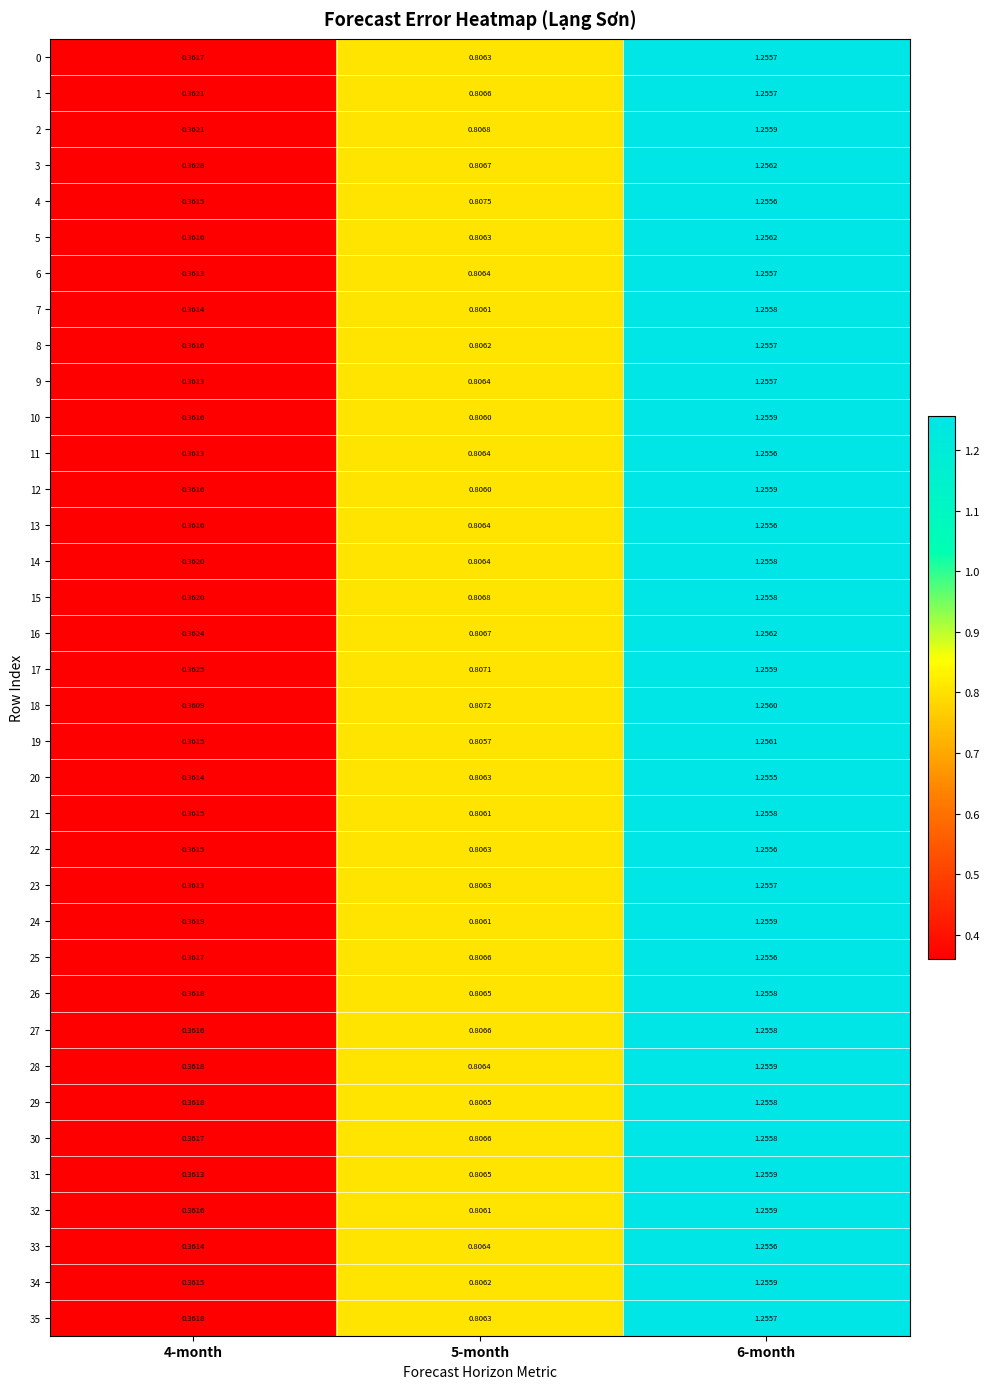

Is the value of 17 at 5-month greater than the value of 18 at 6-month?

No